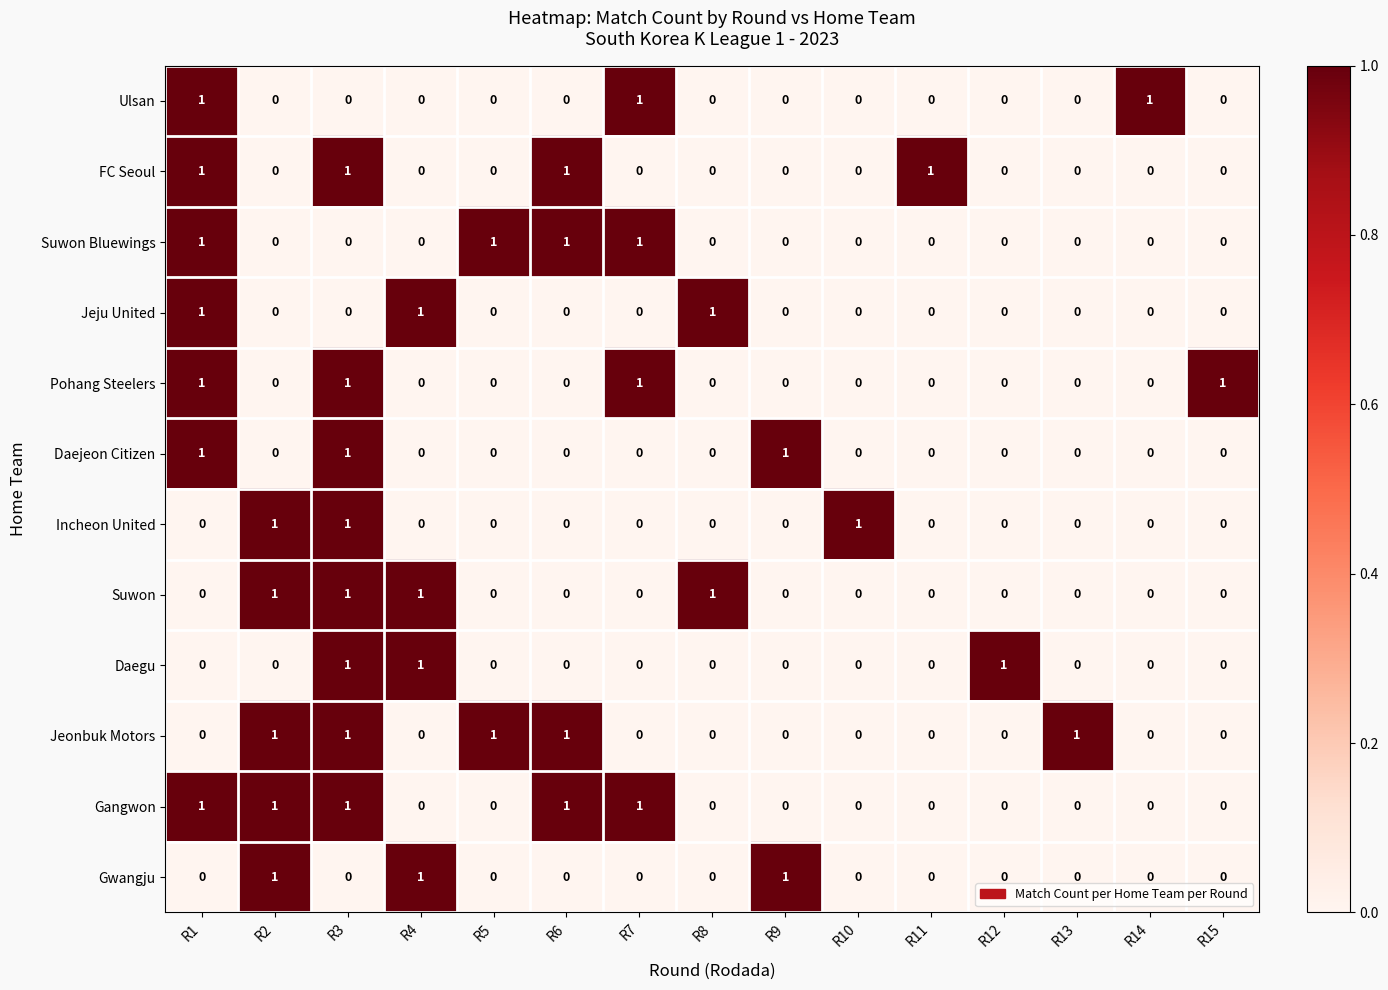

True or false: Gwangju has a value of -1 at R13.

False